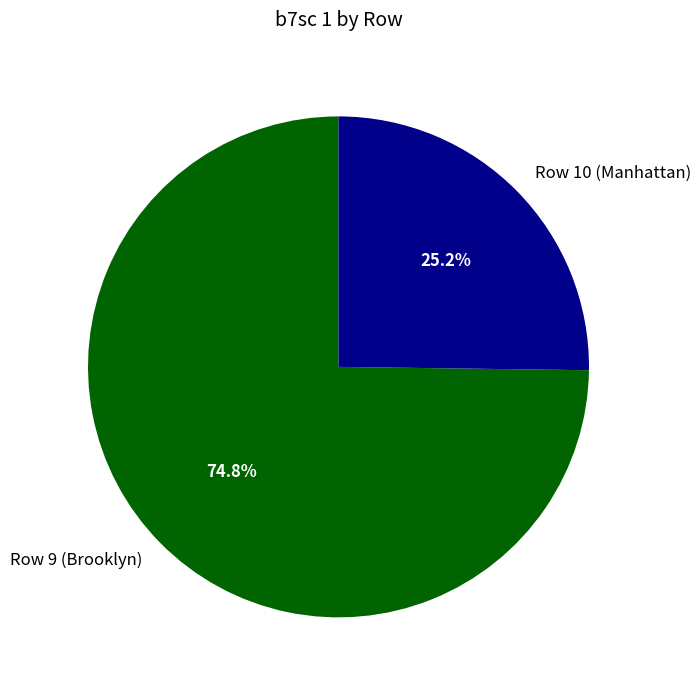

Which category has the smallest portion of the pie?

Row 10 (Manhattan)